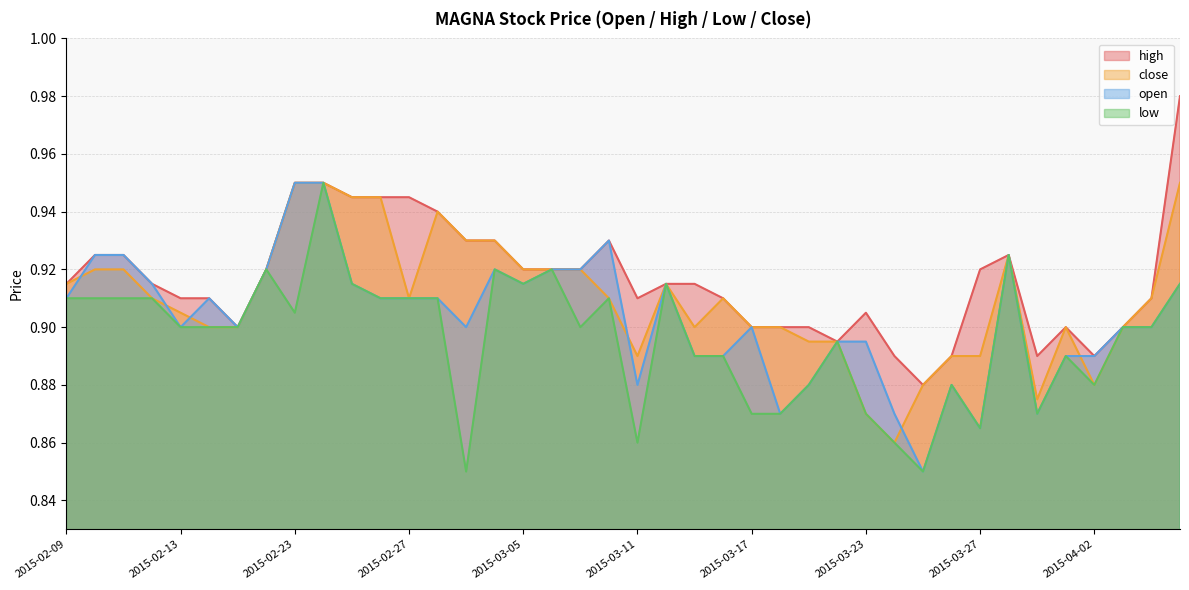

What is the value of the open point at the 36th from the left?

0.9